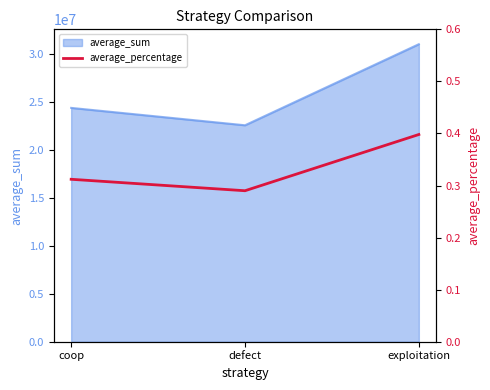

The value of average_sum at exploitation is 44189684. True or false?

False